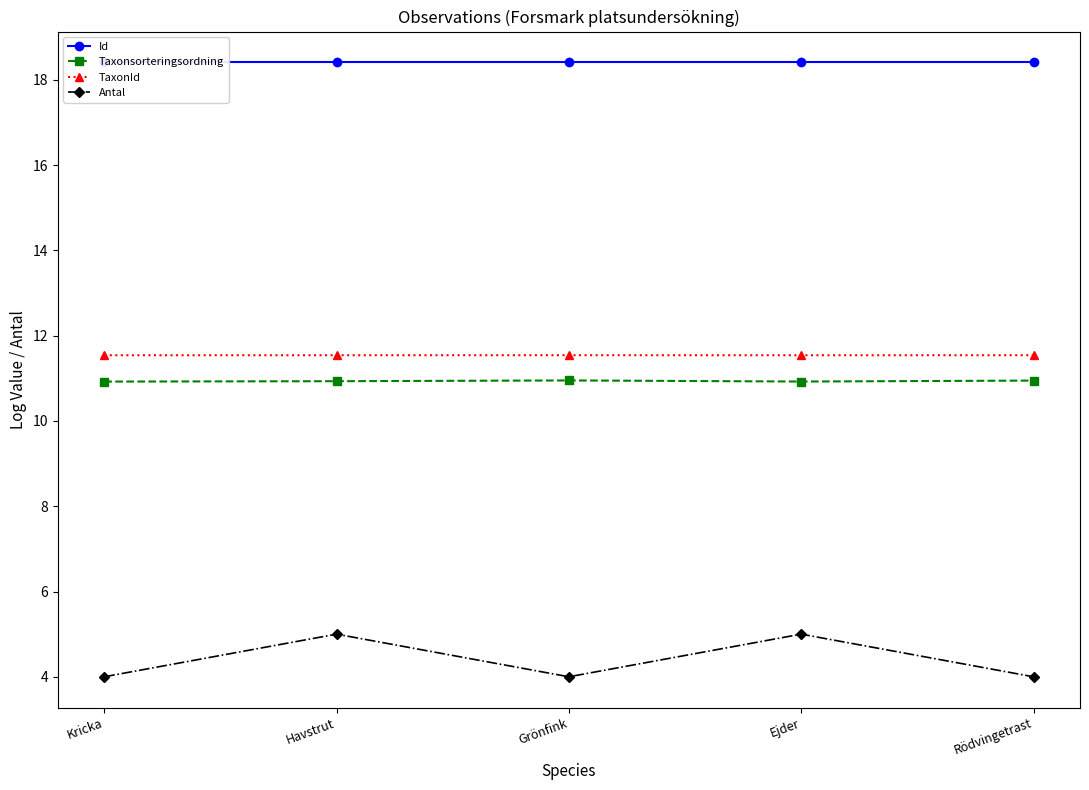

What position from the left is Rödvingetrast?

5